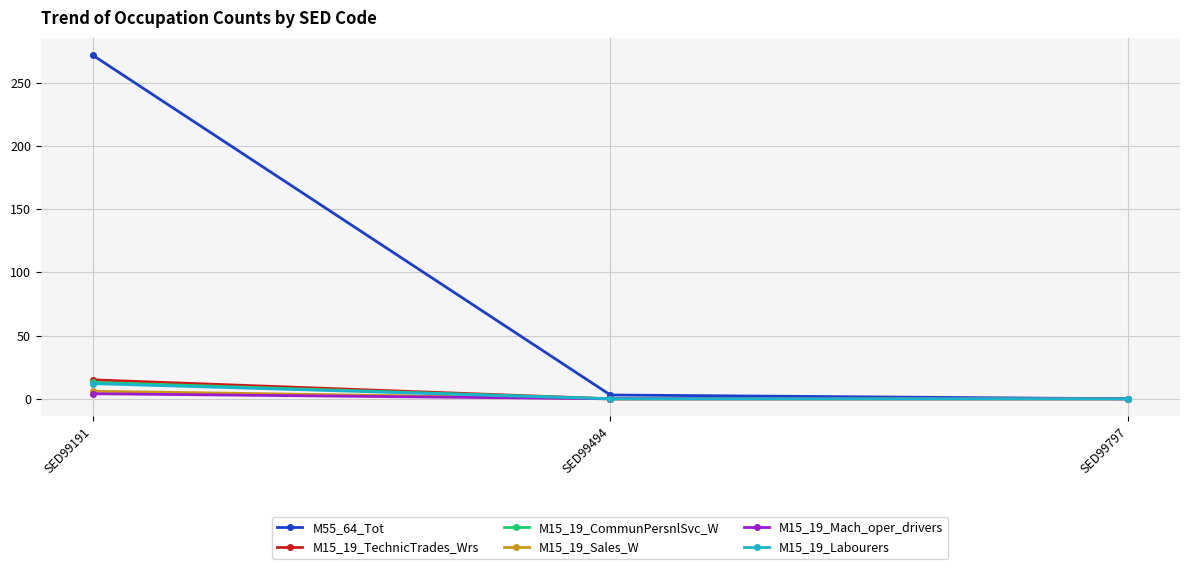

What is the sum of the M15_19_TechnicTrades_Wrs values at SED99494 and SED99191?

15